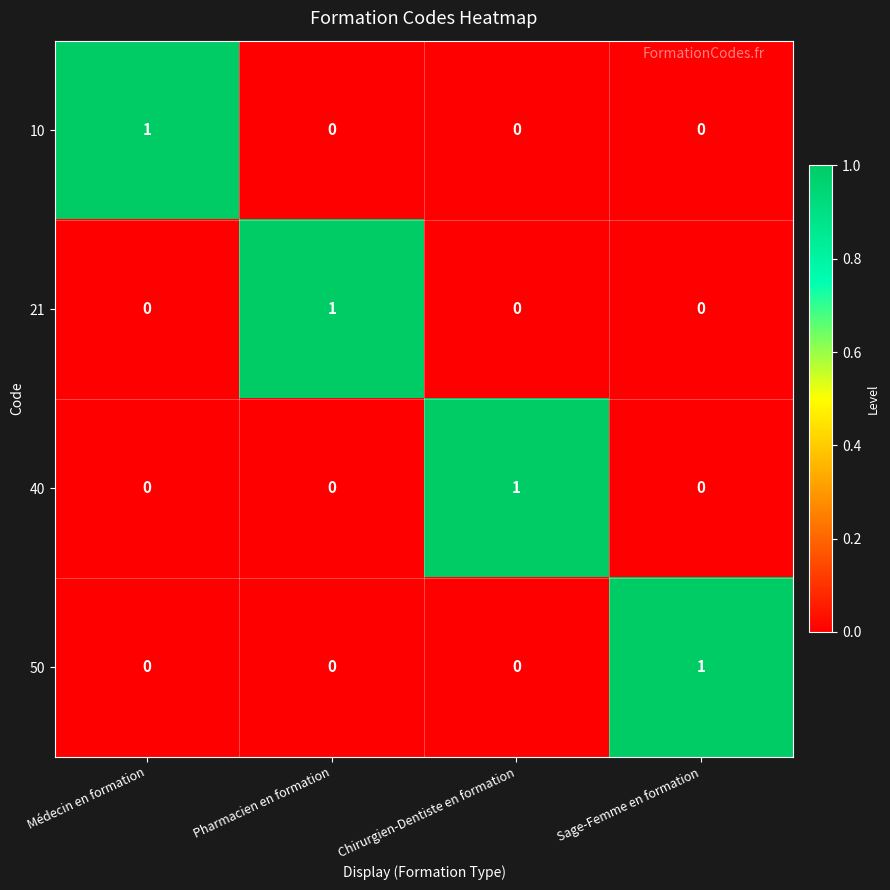

Which category has the highest value in the 50 series?

Sage-Femme en formation